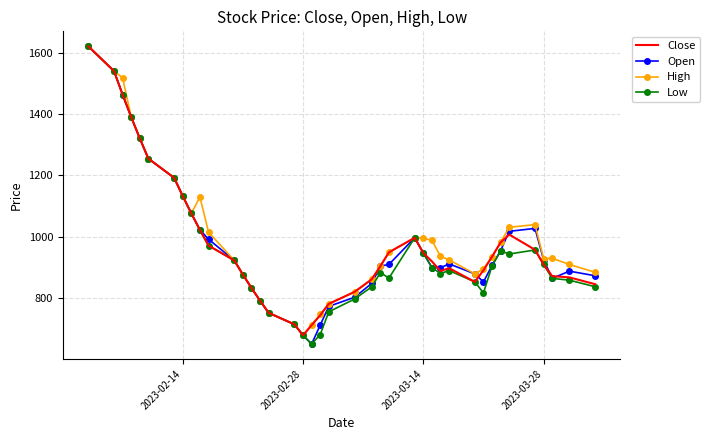

What is the highest value of the Open series?

1621.7